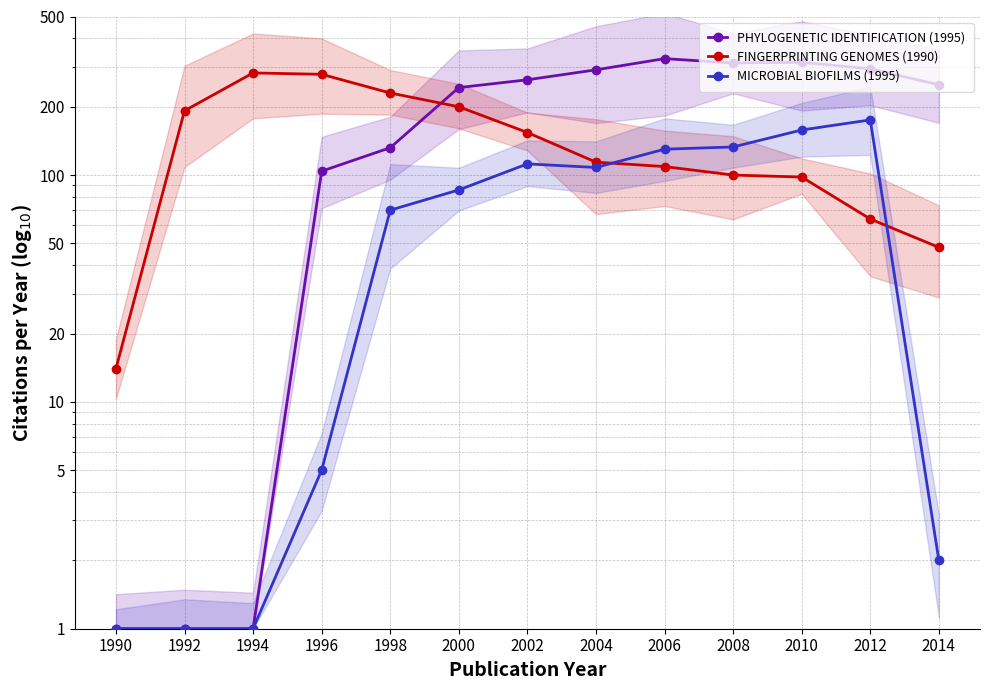

At which label does MICROBIAL BIOFILMS (1995) first exceed 86?

2002